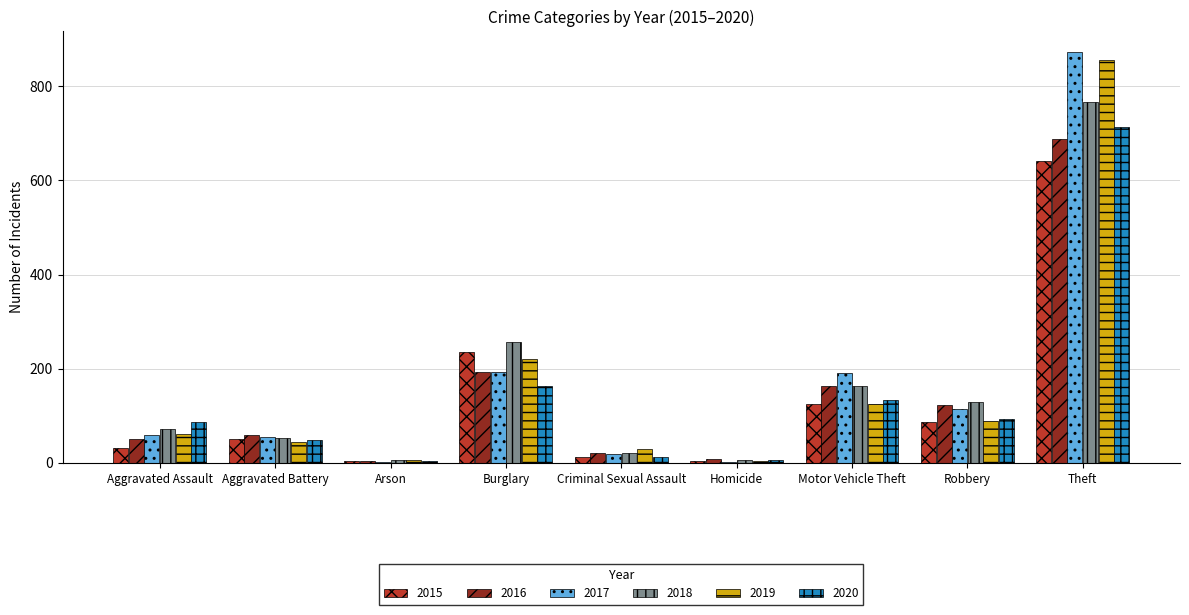

What is the approximate value of 2020 at Aggravated Assault, to the nearest 10?

90